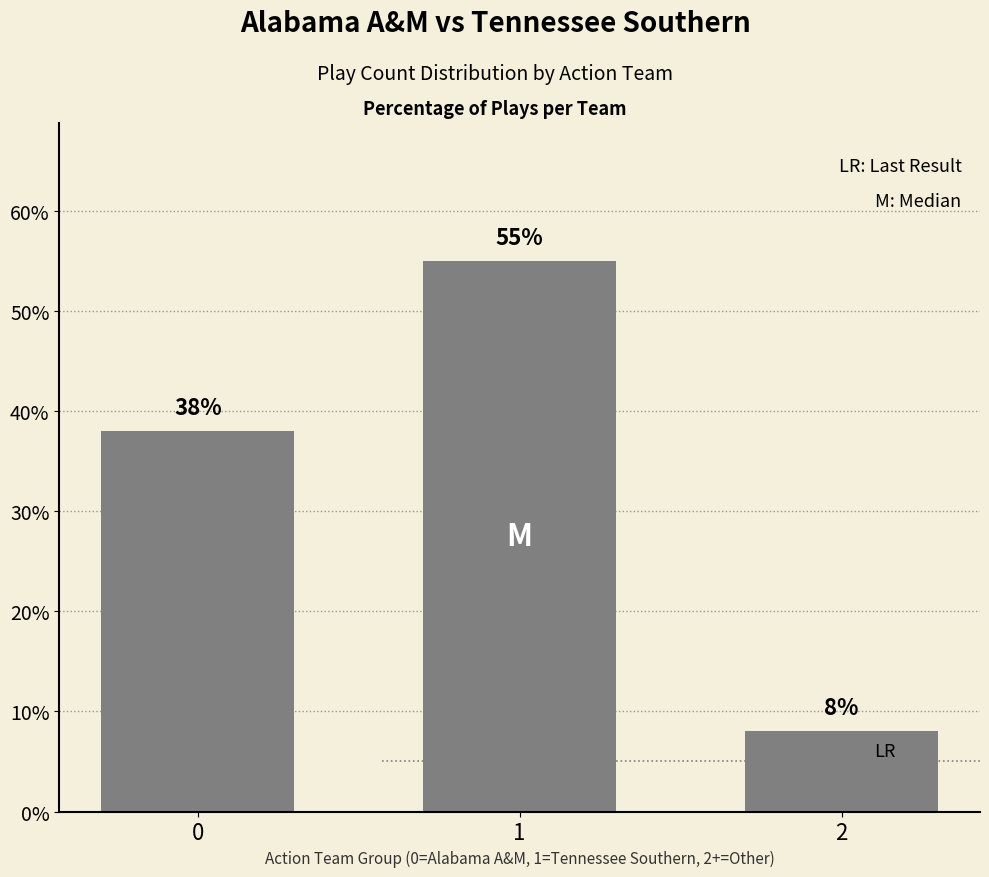

Reading left to right, what are all the values shown in this chart?

38	55	8